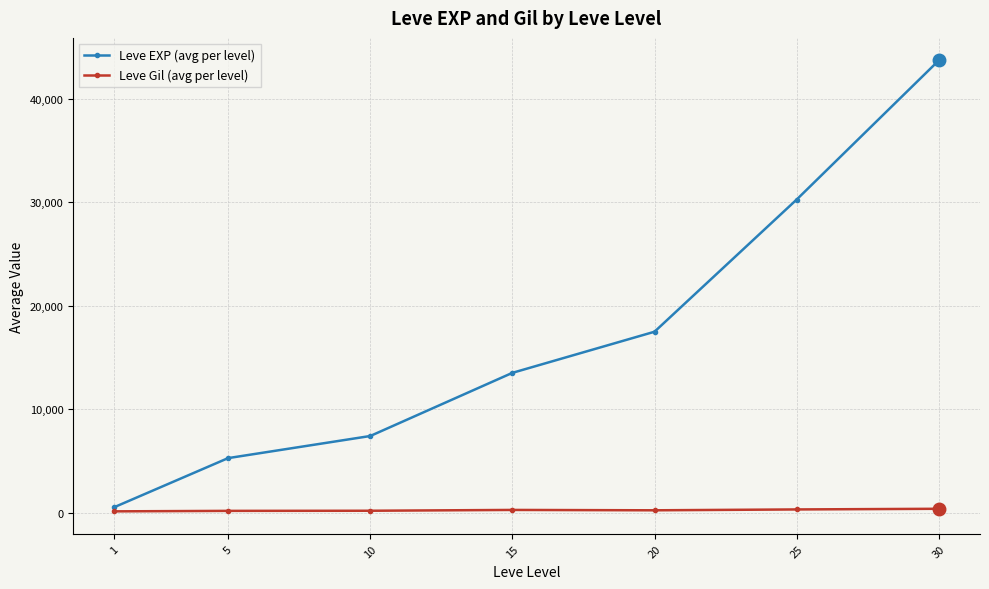

True or false: Leve EXP (avg per level) has a value of 2161.5 at 5.

False